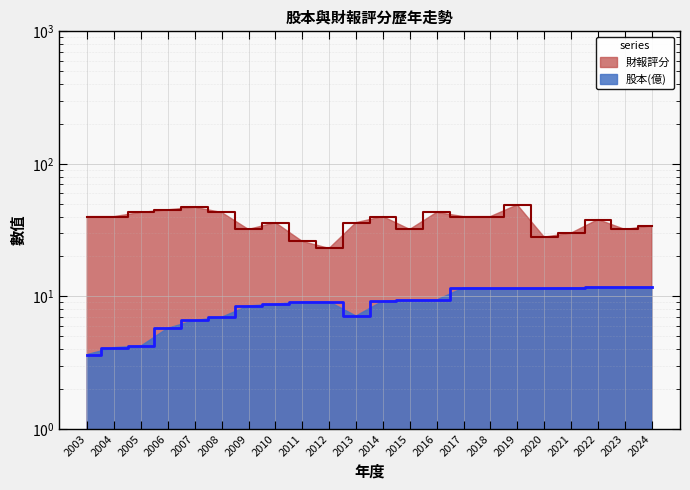

List the labels in order of 股本(億) value, smallest first.

2003, 2004, 2005, 2006, 2007, 2008, 2013, 2009, 2010, 2011, 2012, 2014, 2015, 2016, 2018, 2019, 2020, 2017, 2021, 2022, 2023, 2024